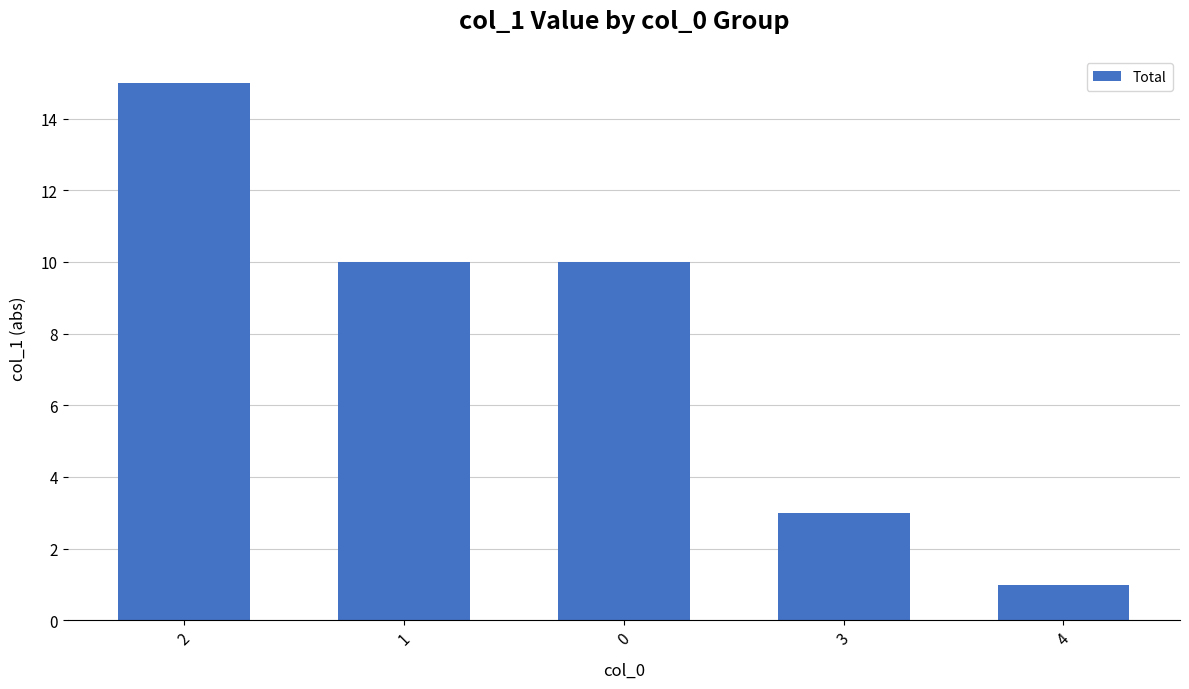

The chart shows a value of 15 at 2. True or false?

True